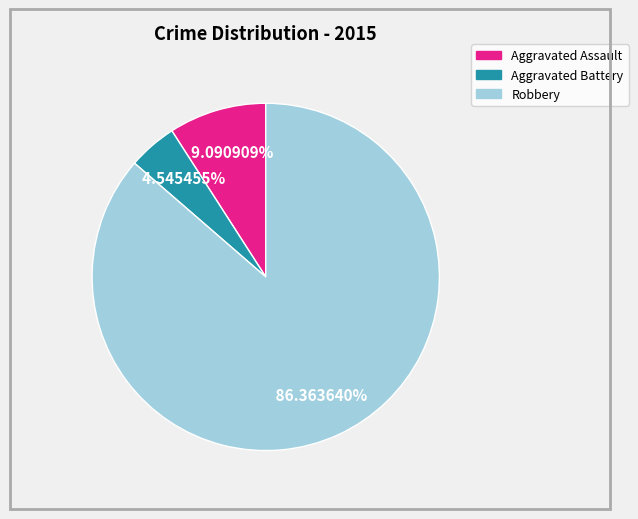

What is the total percentage of Aggravated Battery and Aggravated Assault?

13.6%